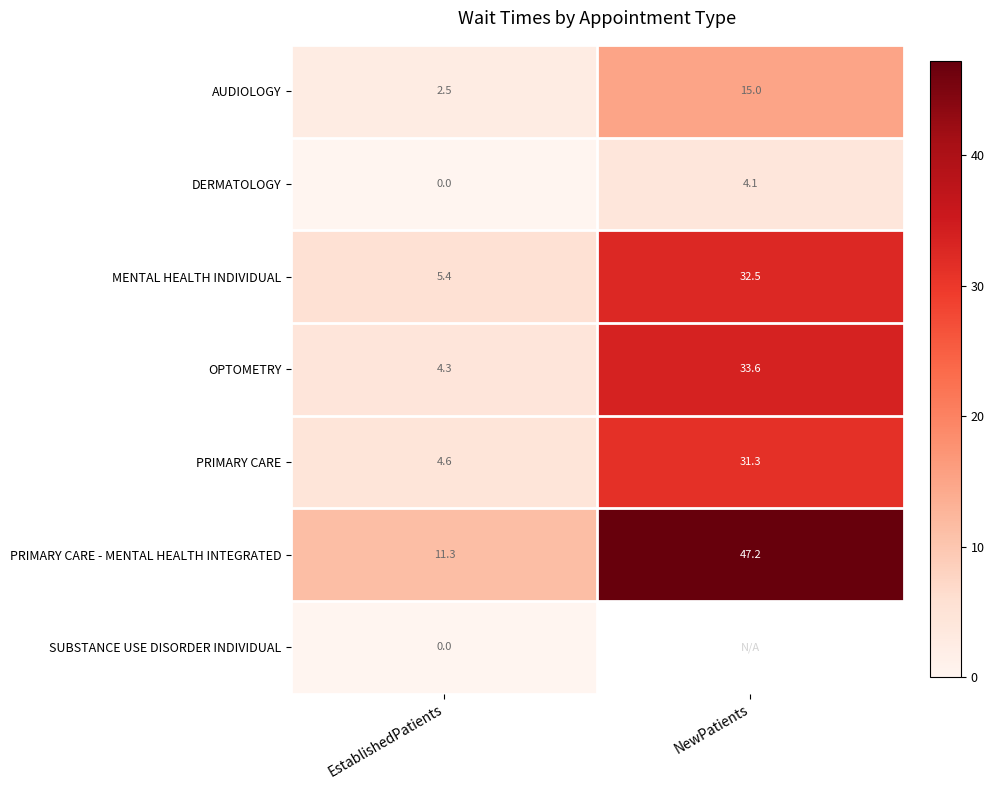

At which category is the sum across all series the highest?

EstablishedPatients